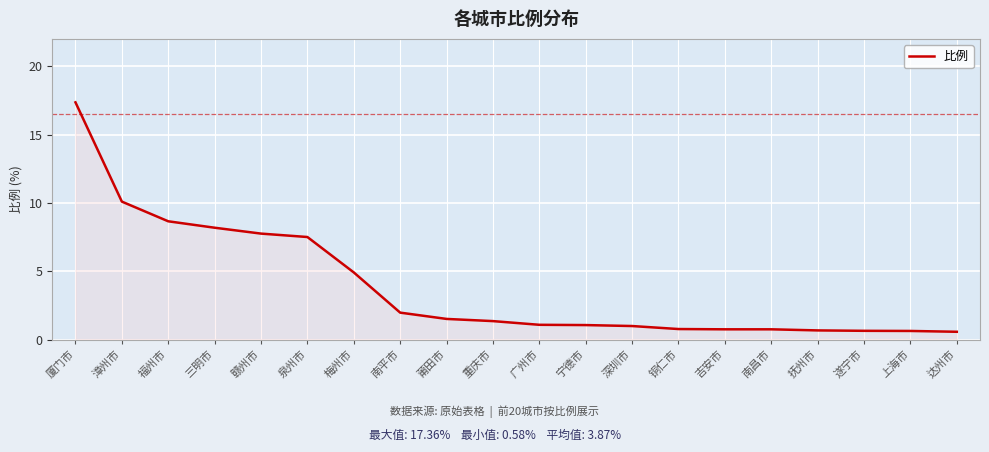

Between 厦门市 and 吉安市, which is larger?

厦门市